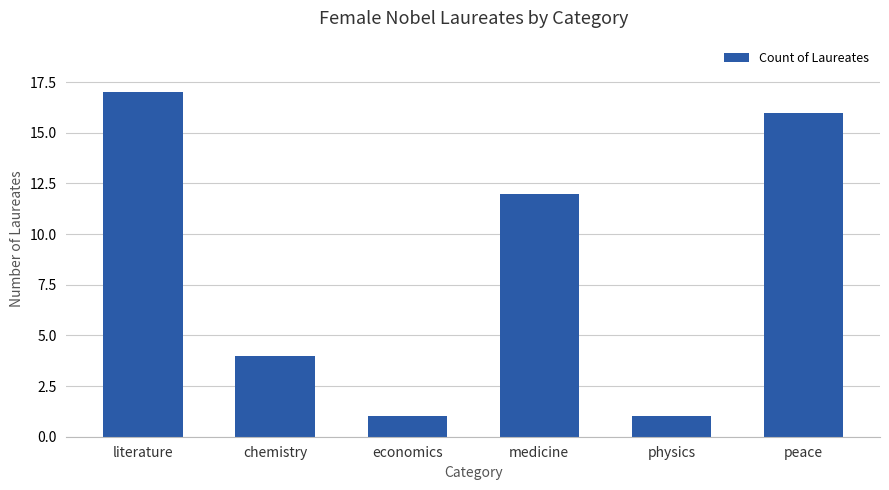

At which label is the value closest to 9?

medicine